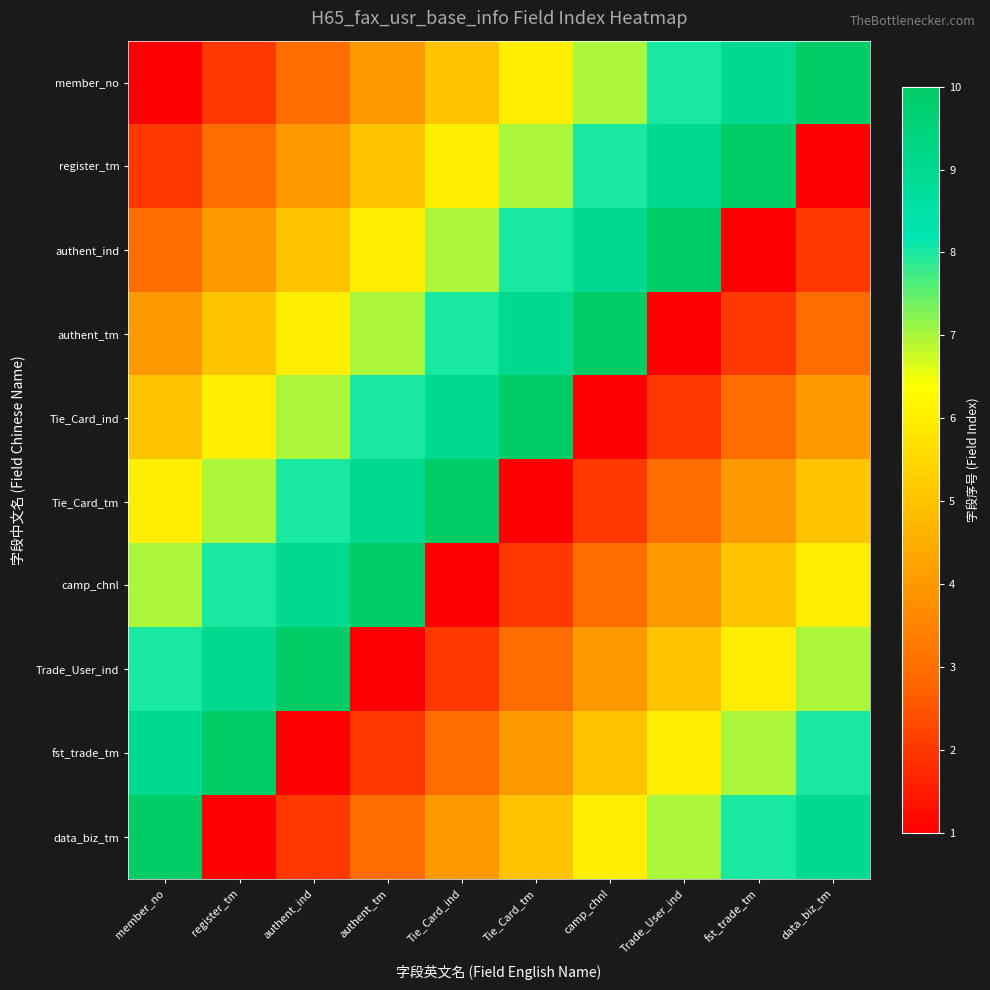

What is the smallest value displayed?

1